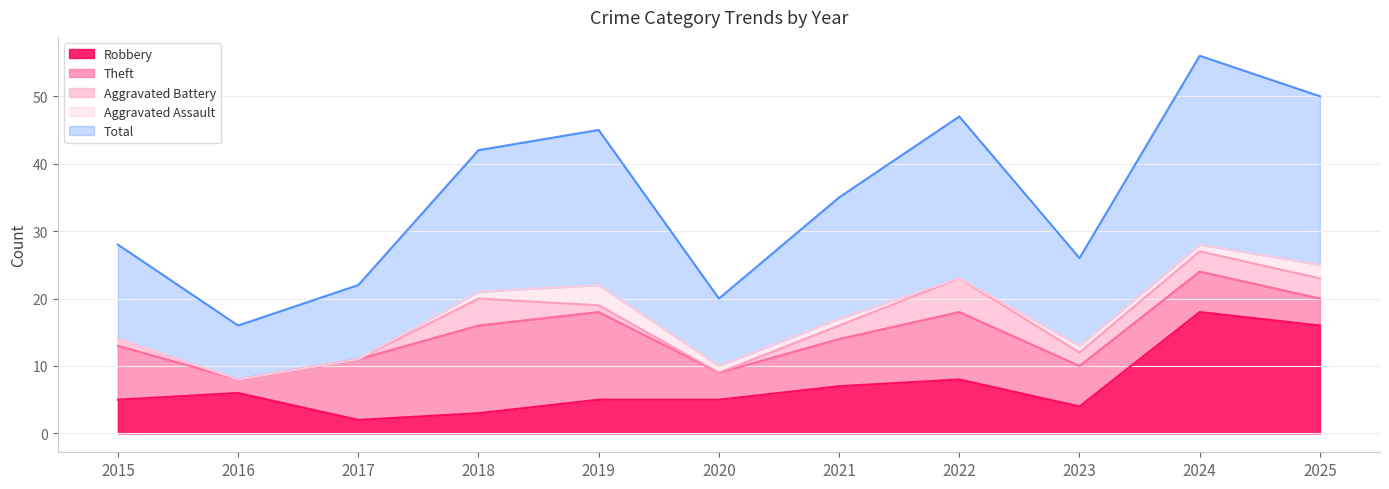

List the labels in order of Robbery value, largest first.

2024, 2025, 2022, 2021, 2016, 2015, 2019, 2020, 2023, 2018, 2017